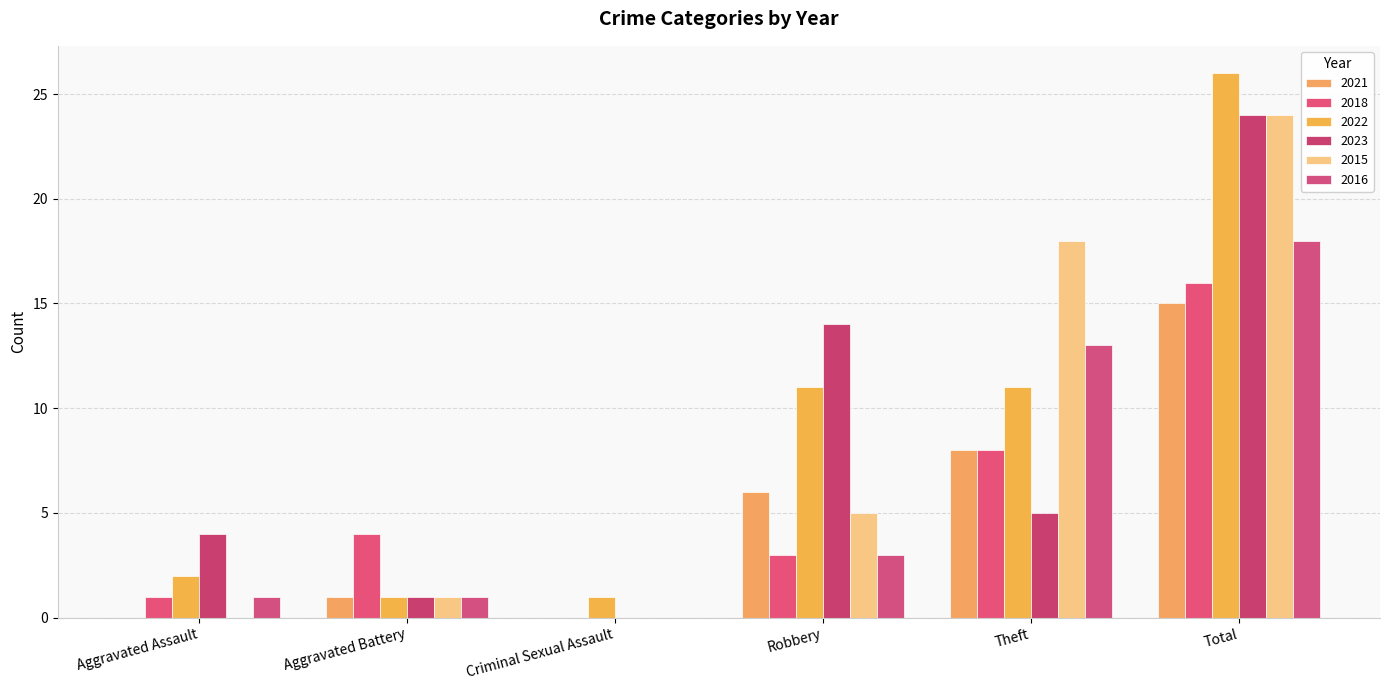

How many distinct data groups are displayed?

6